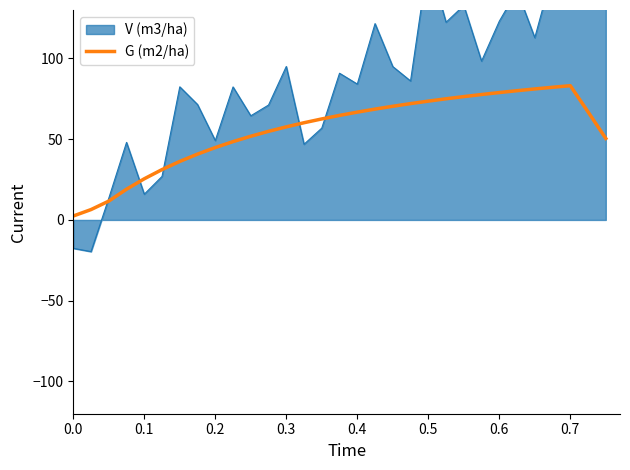

Does the chart have visible grid lines?

No